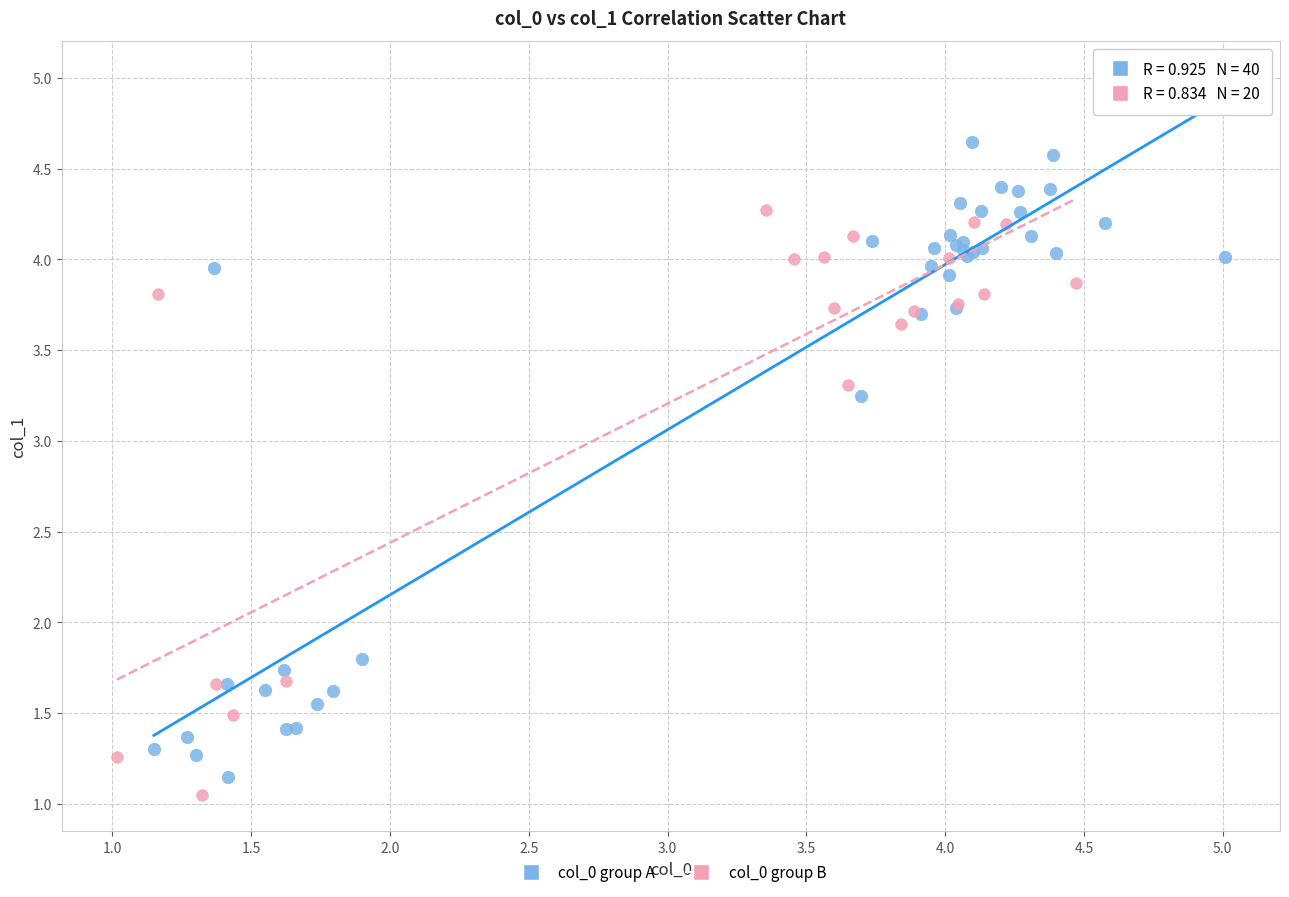

Which series has the largest Y range (max minus min)?

col_0 group A